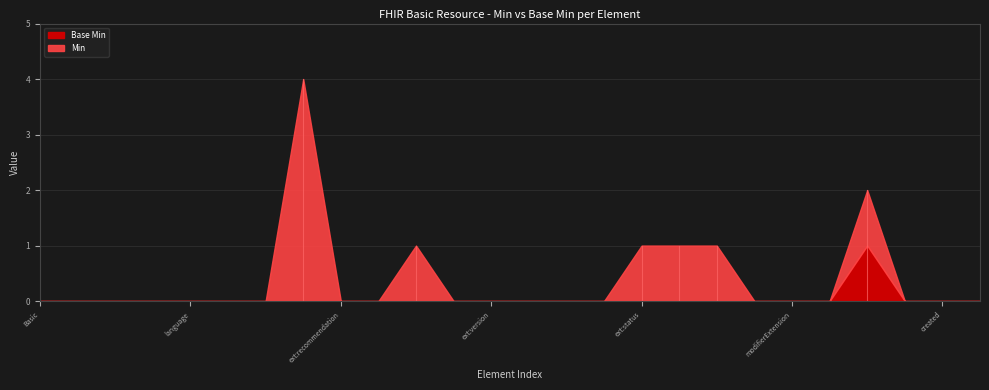

What position from the left is Basic.subject?

24